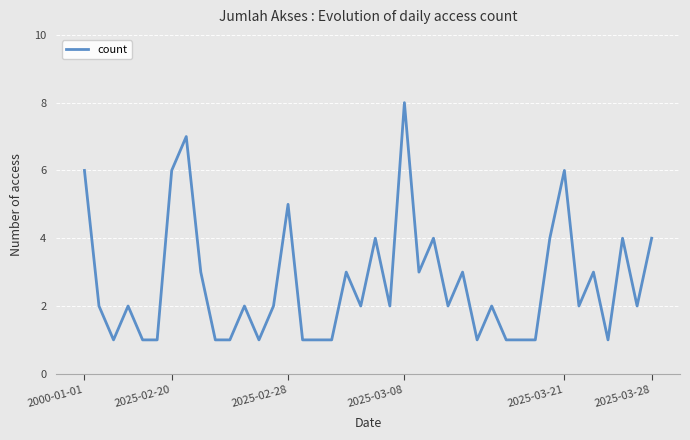

Reading right to left, transcribe all the data shown in this chart.

4	2	4	1	3	2	6	4	1	1	1	2	1	3	2	4	3	8	2	4	2	3	1	1	1	5	2	1	2	1	1	3	7	6	1	1	2	1	2	6